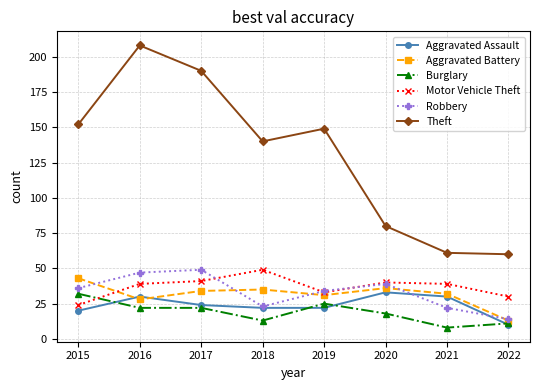

What is the difference between the second highest and minimum values in the Robbery series?

33